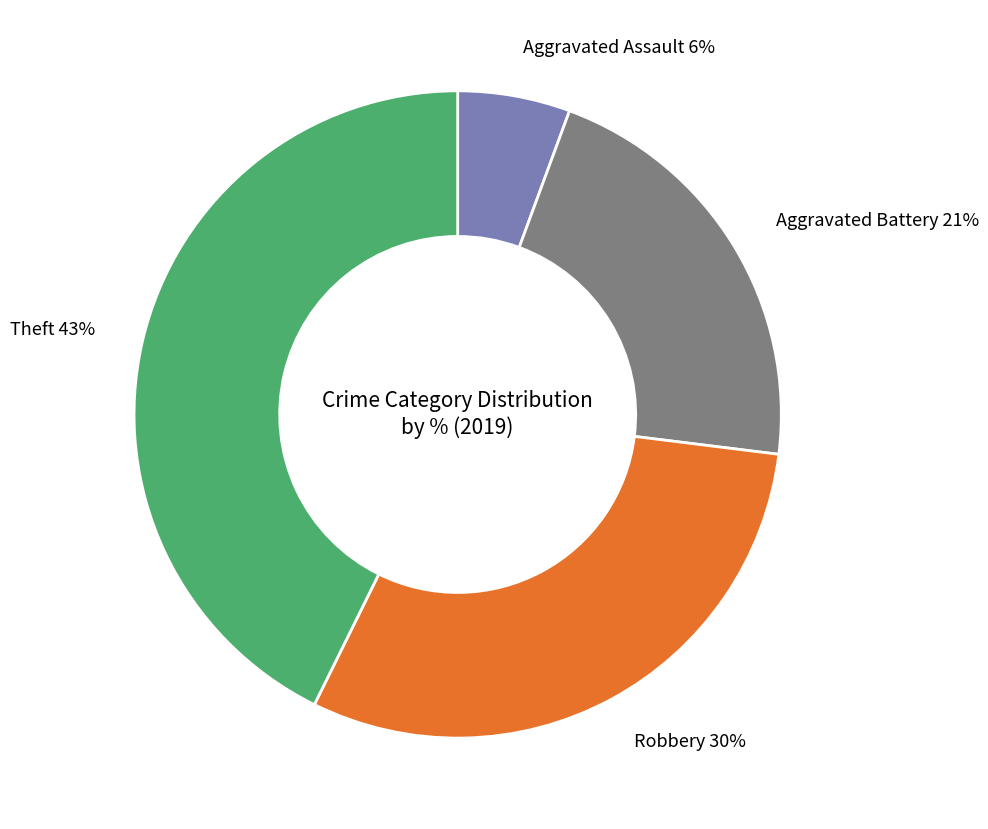

How many segments does this pie chart have?

4